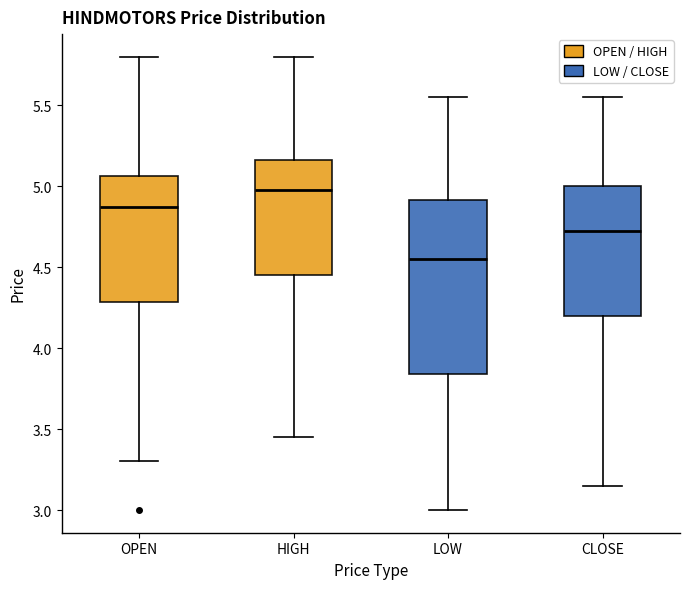

Which box is the tallest, from its lower edge to its upper edge?

LOW